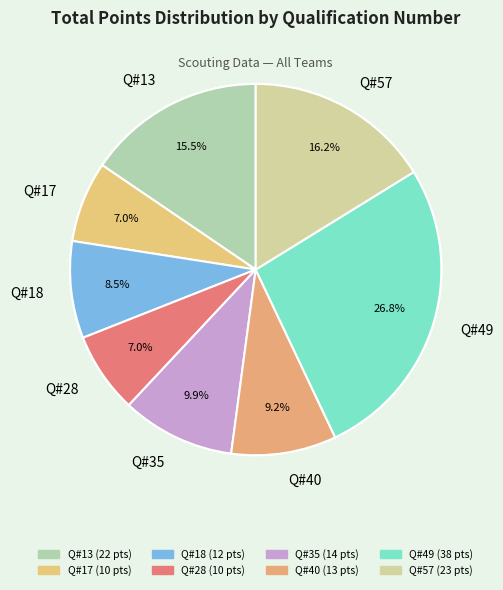

Does 18 represent more than half of the total?

No